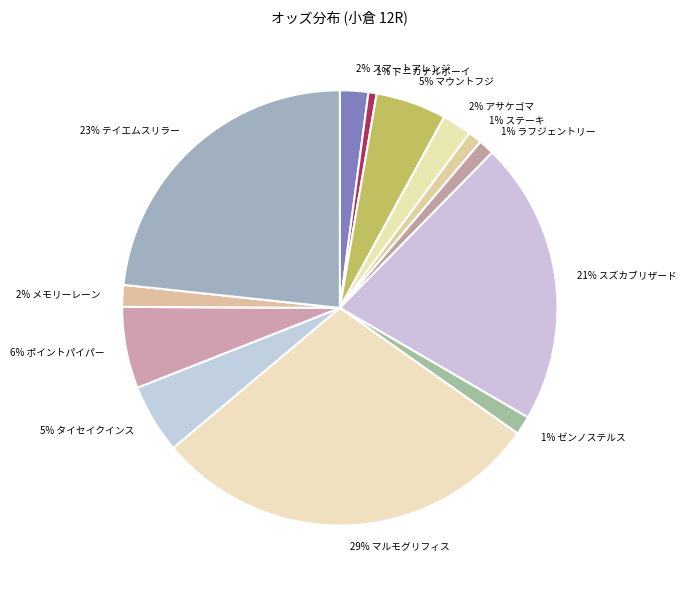

Rank the categories by value from lowest to highest.

ドニカナルボーイ, ステーキ, ラフジェントリー, ゼンノステルス, メモリーレーン, スマートアレンジ, アサケゴマ, タイセイクインス, マウントフジ, ポイントパイパー, スズカブリザード, テイエムスリラー, マルモグリフィス